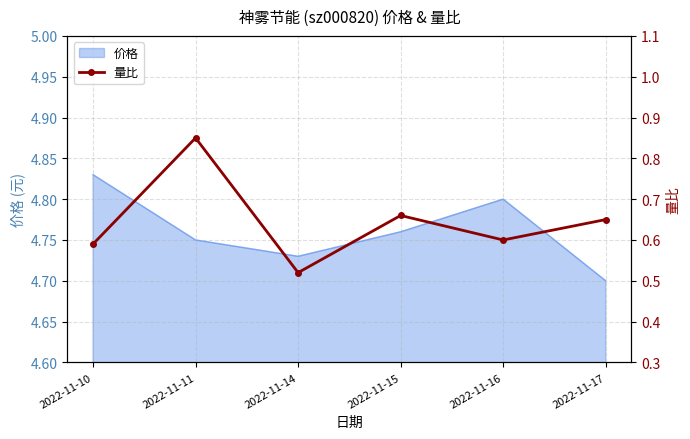

True or false: the data shows 1.0 at 2022-11-16.

False